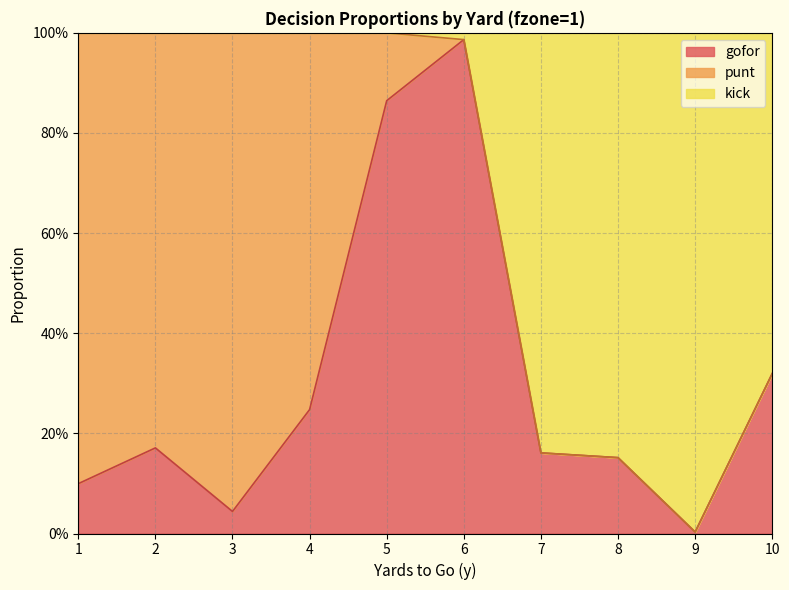

Is the value of gofor at 1 greater than the value of kick at 10?

No